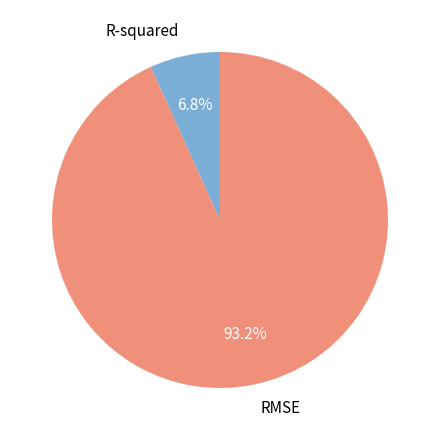

What percentage do RMSE and R-squared together represent?

100.0%